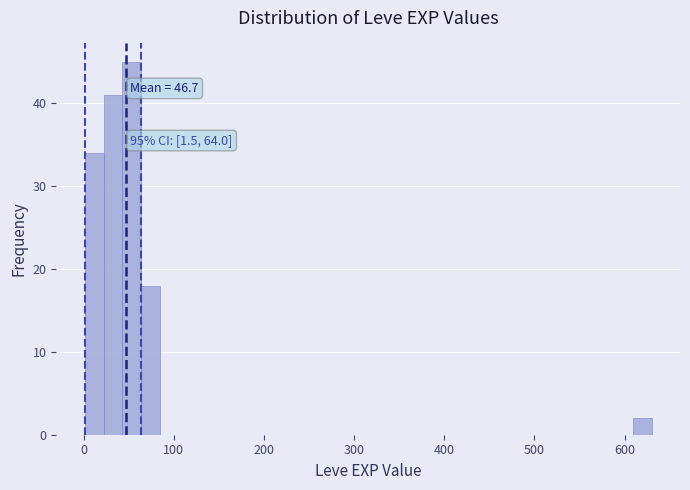

Read against the x-axis, roughly where is the centre of the tallest bar?

50